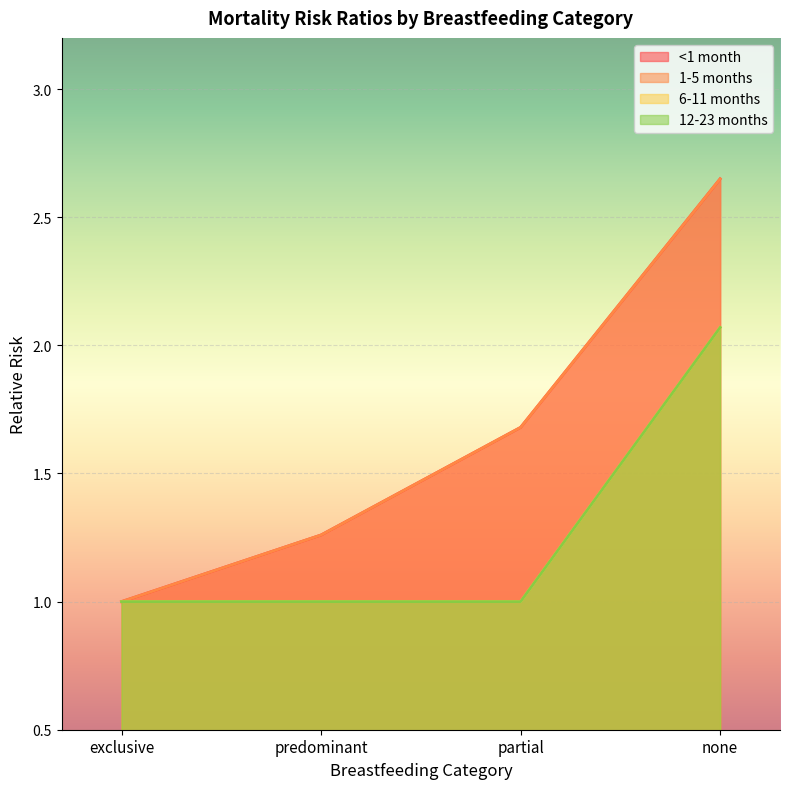

Between predominant and exclusive, which is larger?

predominant